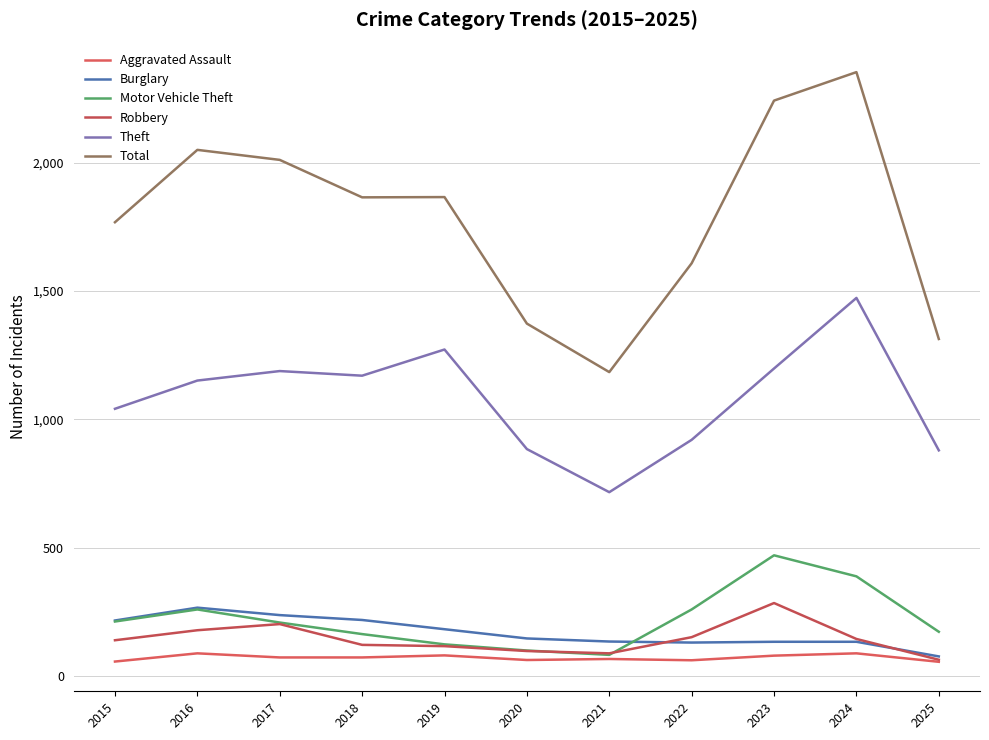

What is the highest value of the Aggravated Assault series?

88